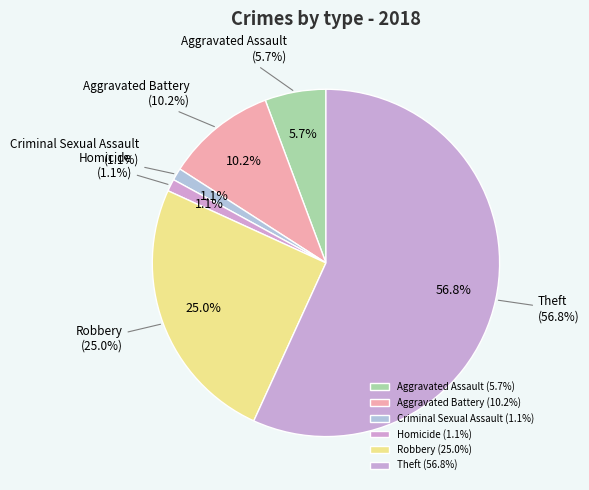

Combined, do Aggravated Battery and Homicide account for over 50%?

No